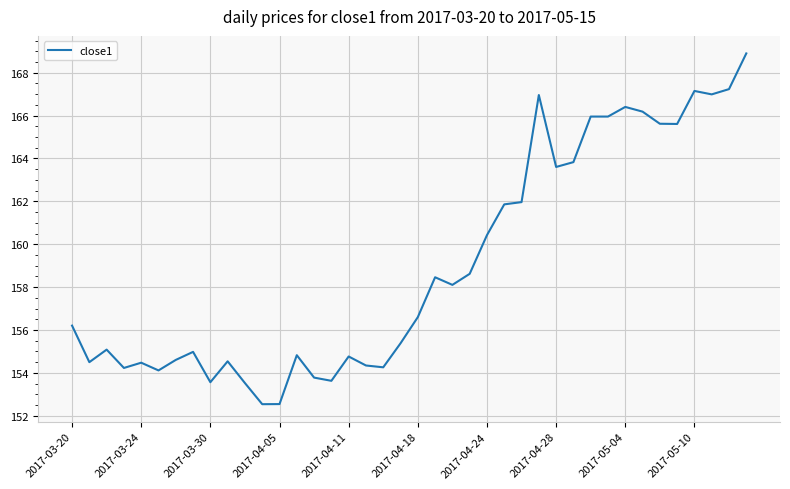

What is the difference between the maximum and minimum values?

16.4